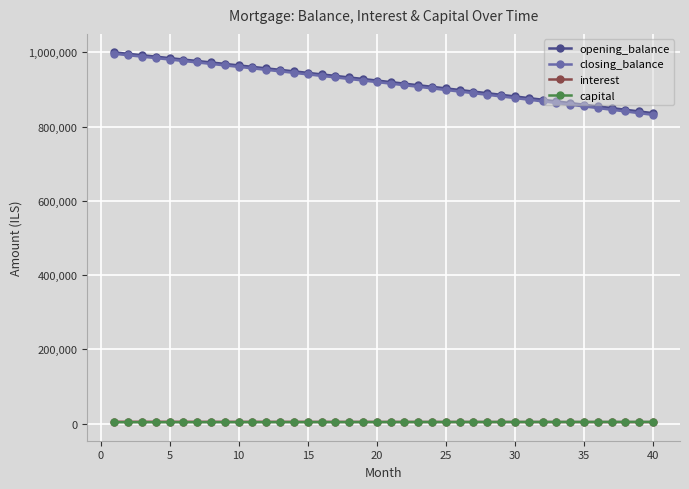

What is the value of the opening_balance point at the 37th from the left?

850036.6